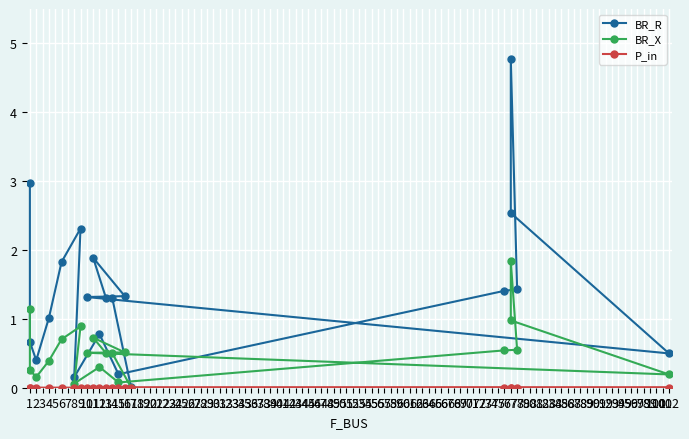

Rank the series by their average value, from highest to lowest.

BR_R, BR_X, P_in